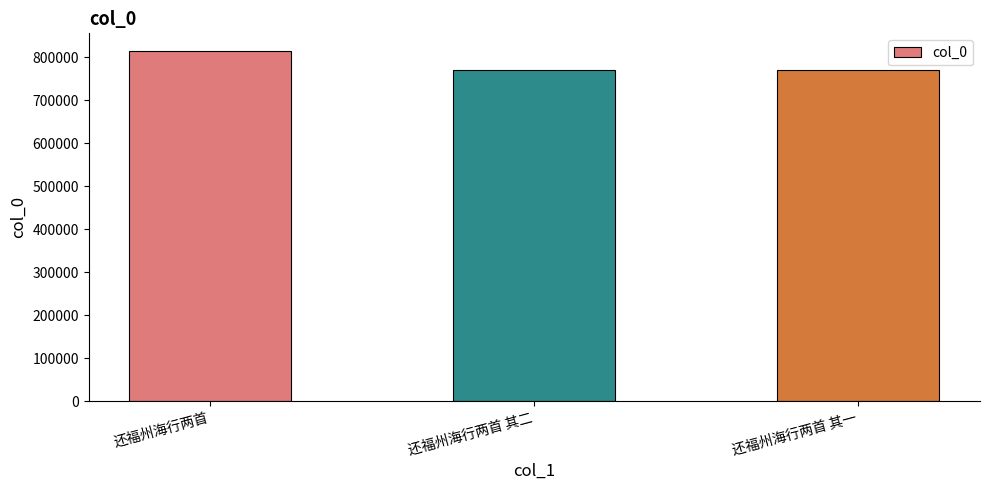

The value at 还福州海行两首 其二 is 1140447. True or false?

False